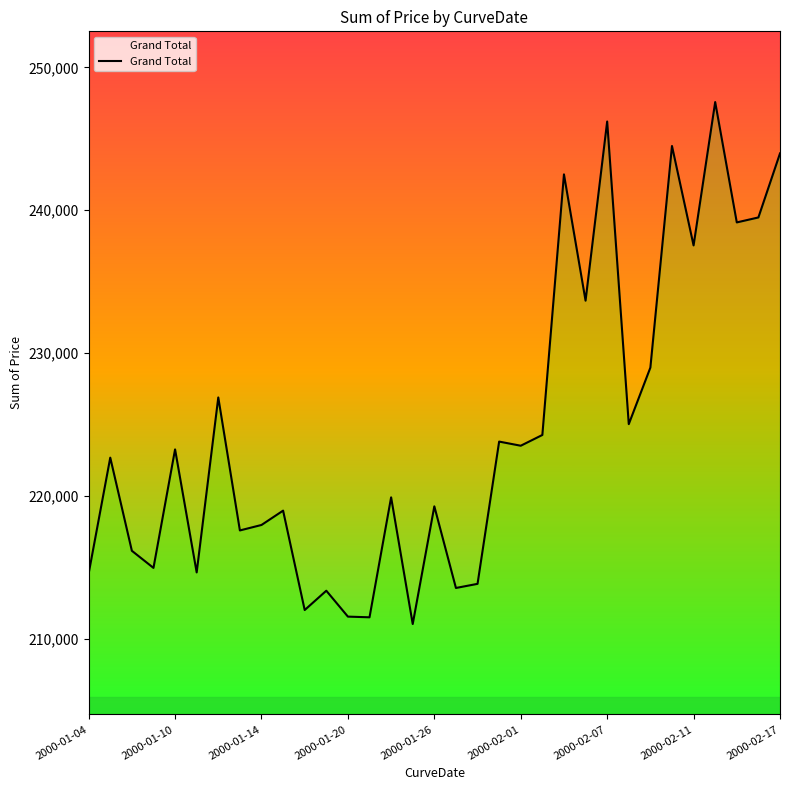

How many categories are shown in the chart?

33